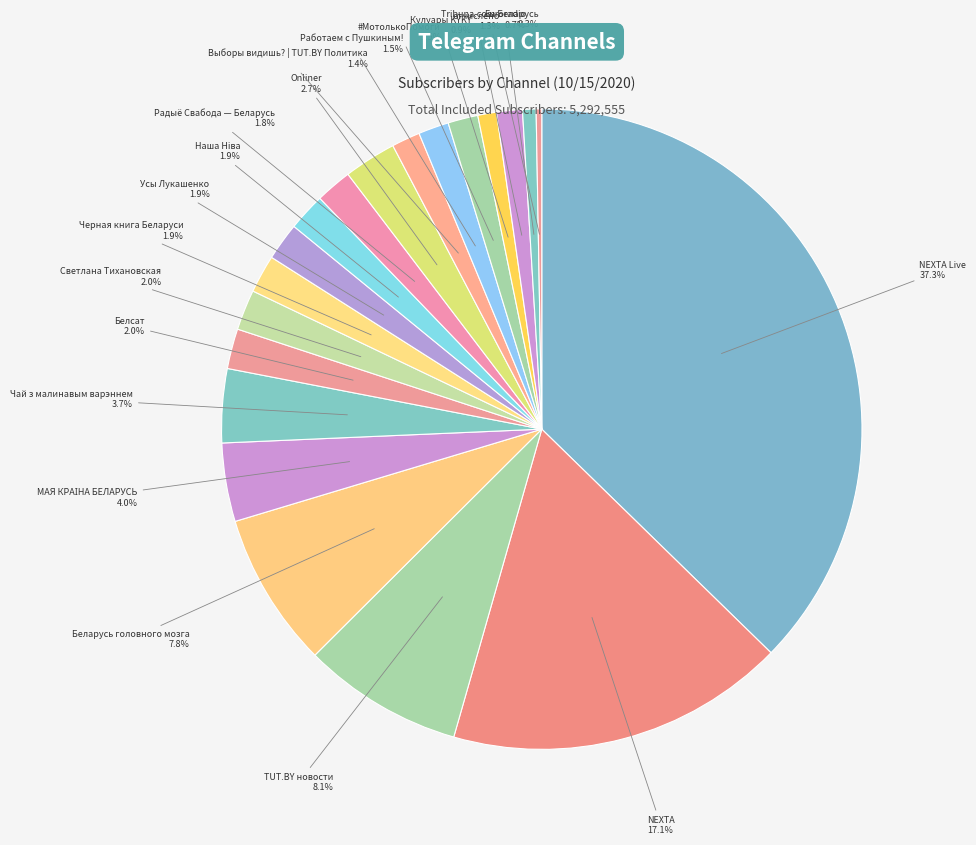

Count the number of slices in the pie.

20